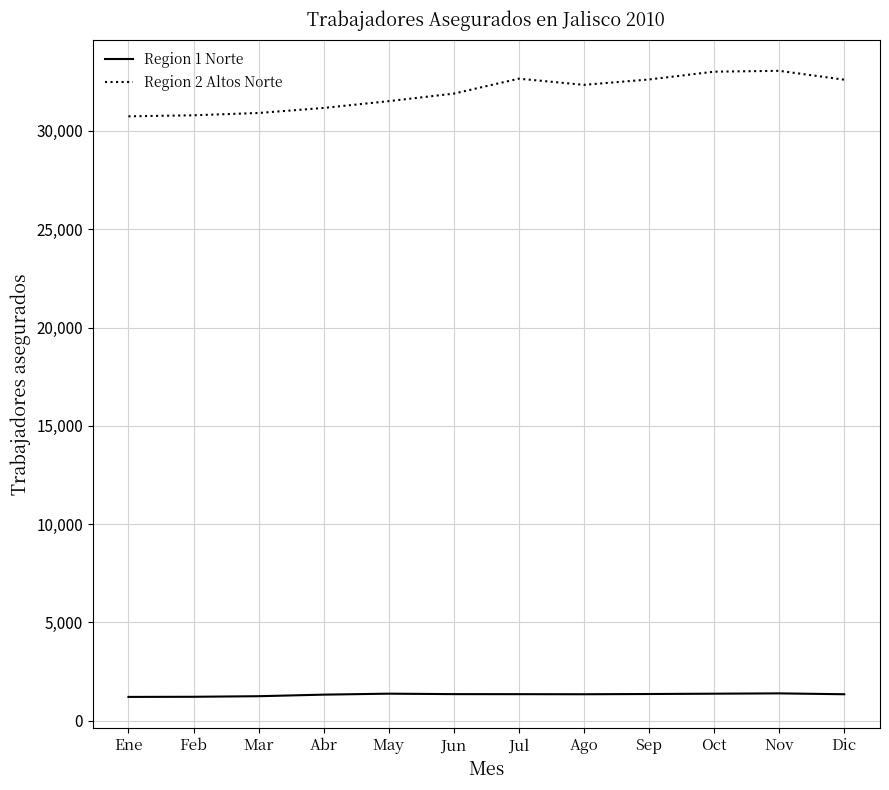

Rank the series by their average value, from lowest to highest.

Region 1 Norte, Region 2 Altos Norte